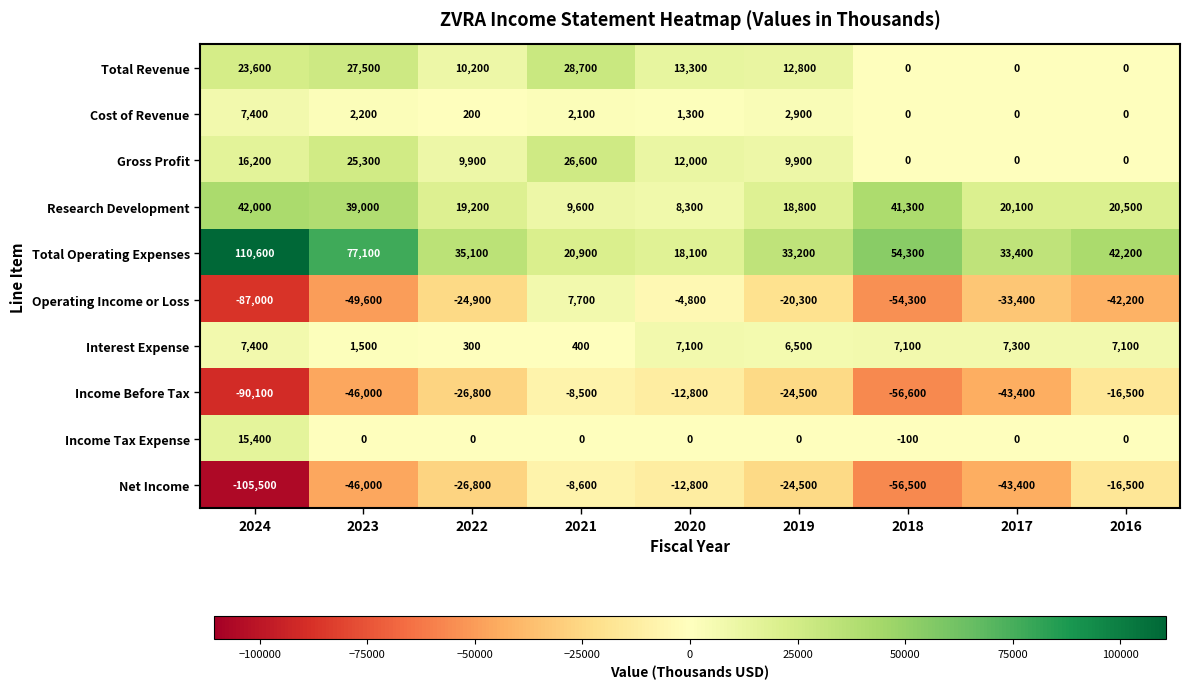

What is the maximum value shown in the chart?

110600